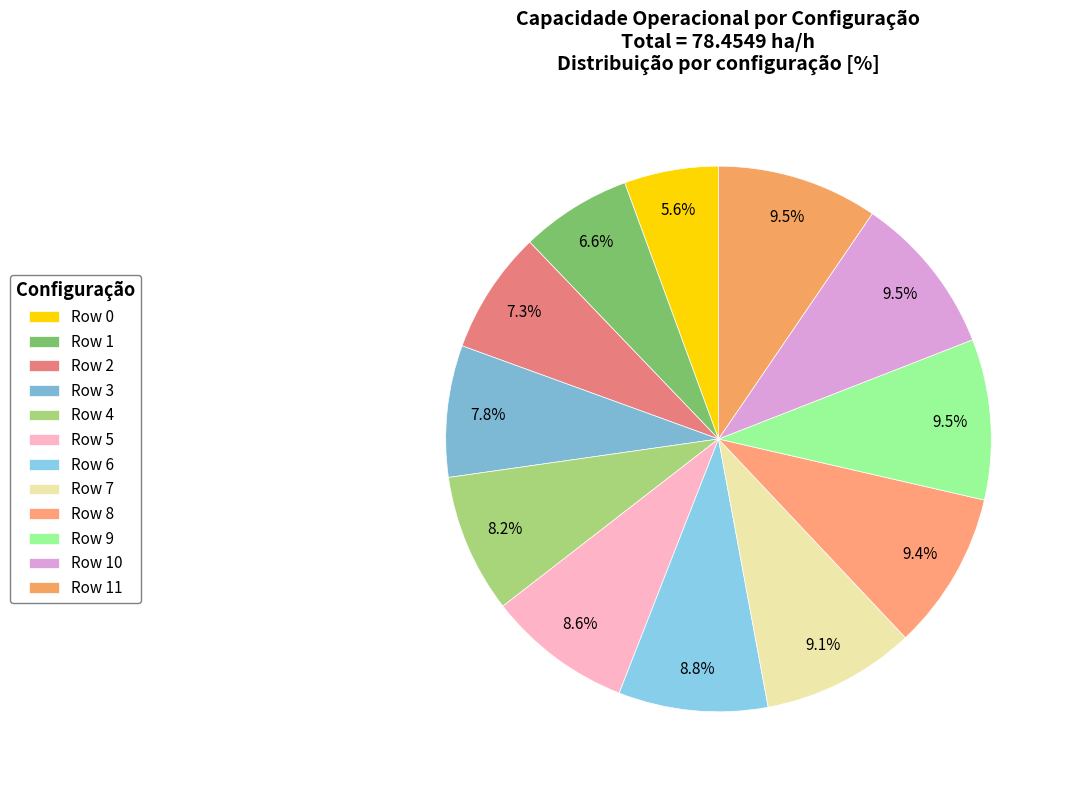

How many segments does this pie chart have?

12